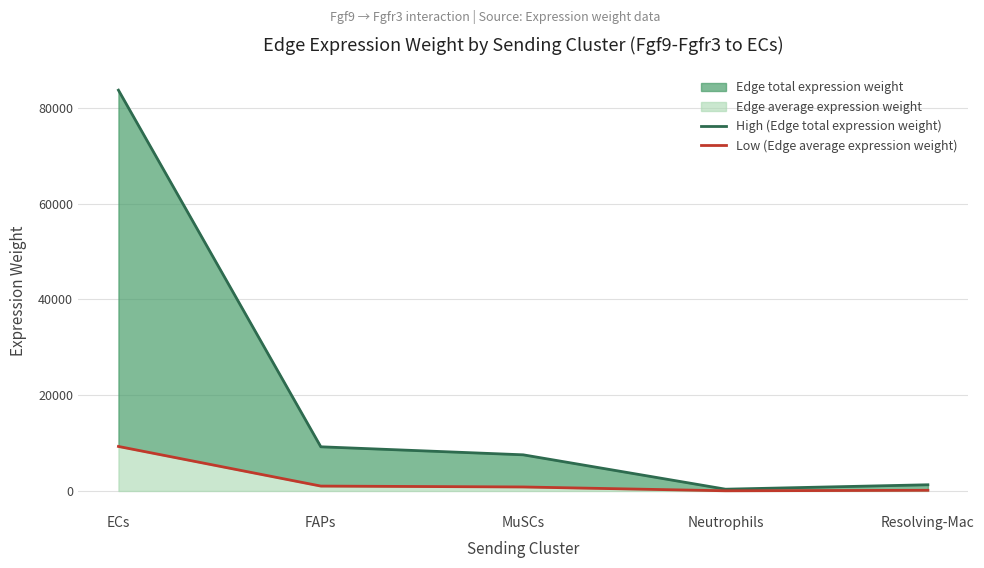

What is the value of the Low (Edge average expression weight) point at the 1st from the left?

9295.1